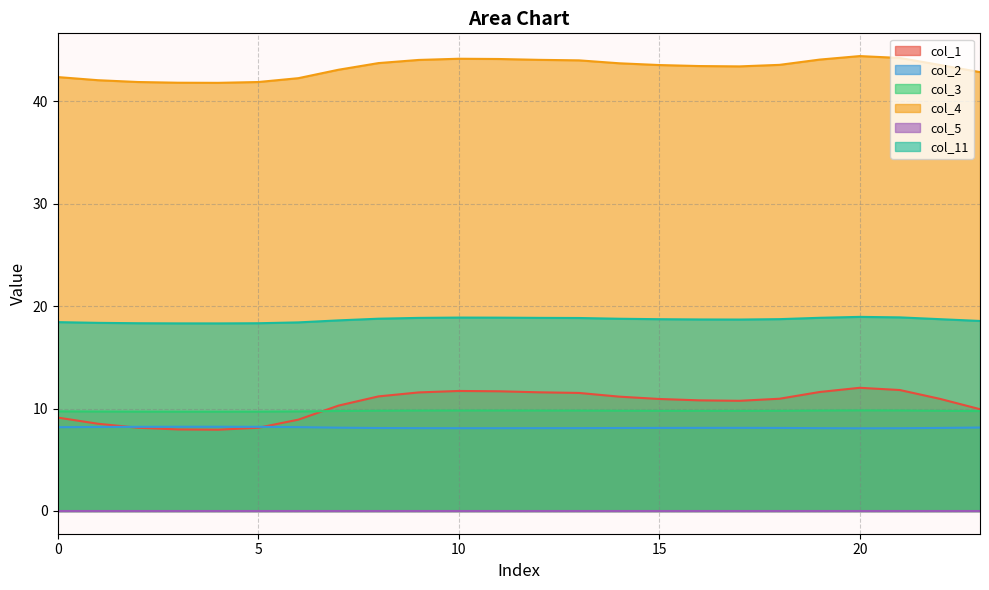

The col_3 series shows 15.9 at 2. True or false?

False